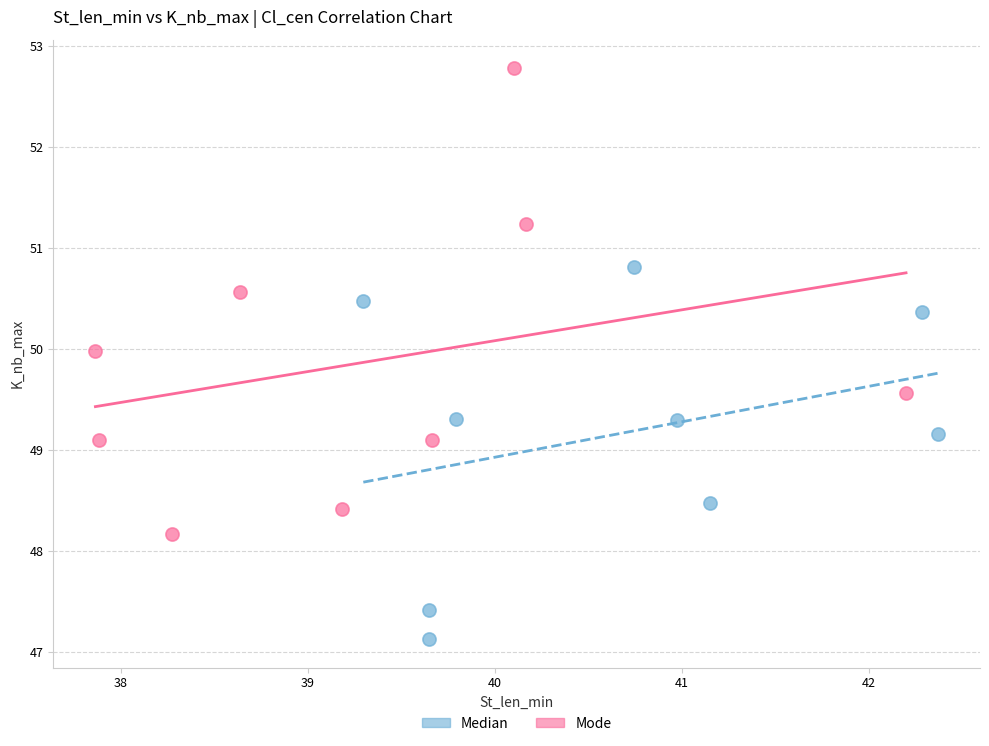

Which series reaches the maximum Y coordinate?

Mode